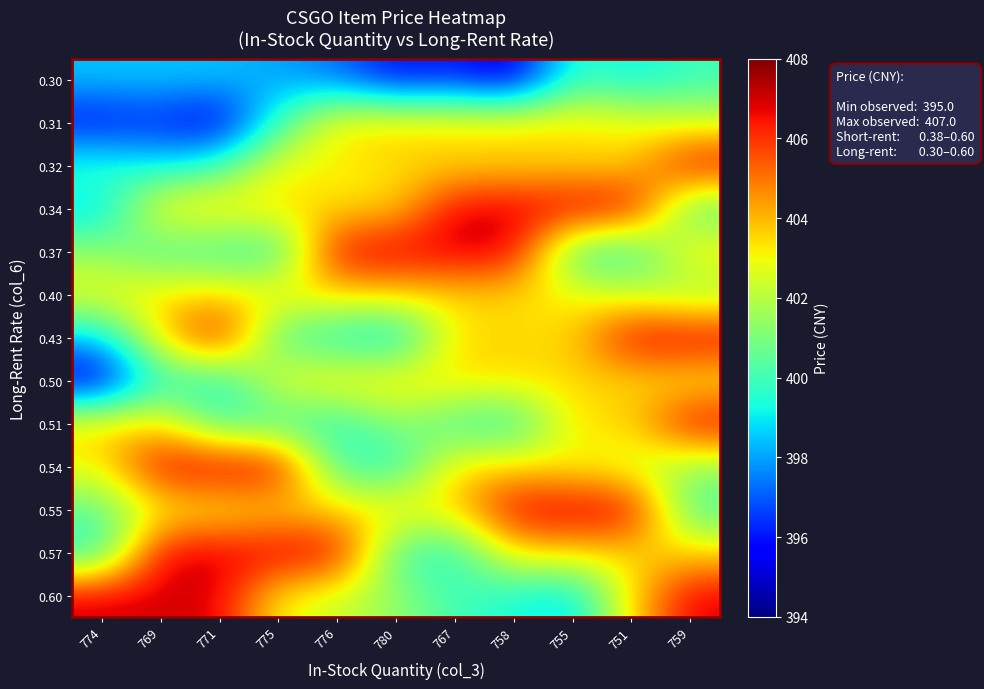

How many distinct data groups are displayed?

13